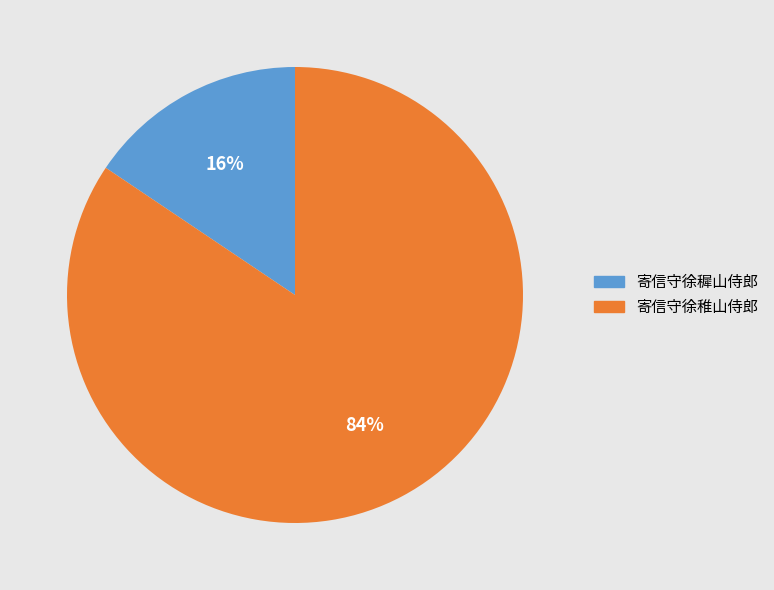

What is the majority slice?

寄信守徐稚山侍郎